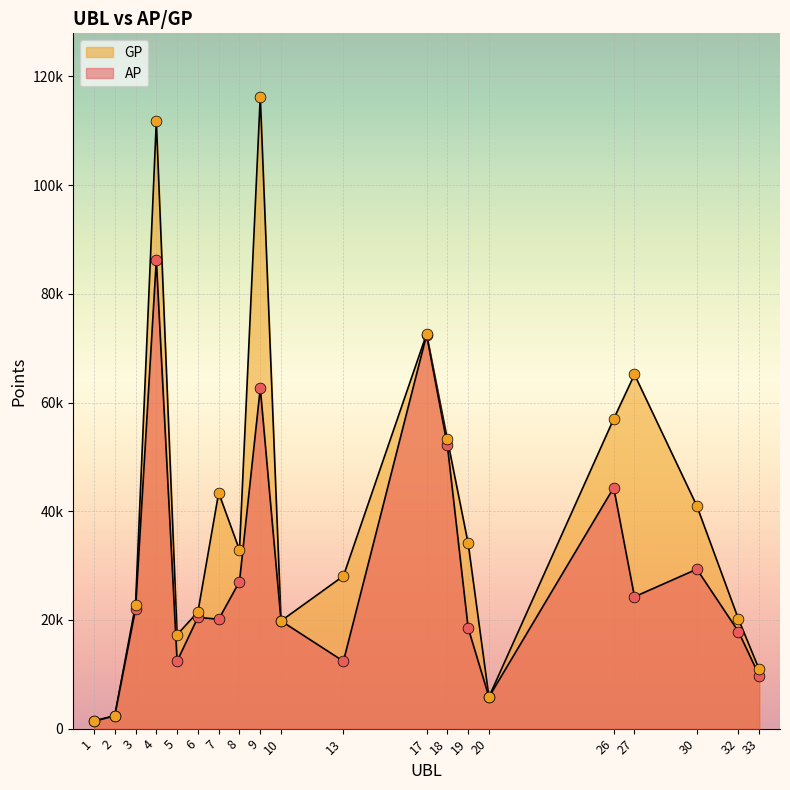

Which series contains the highest Y value?

GP